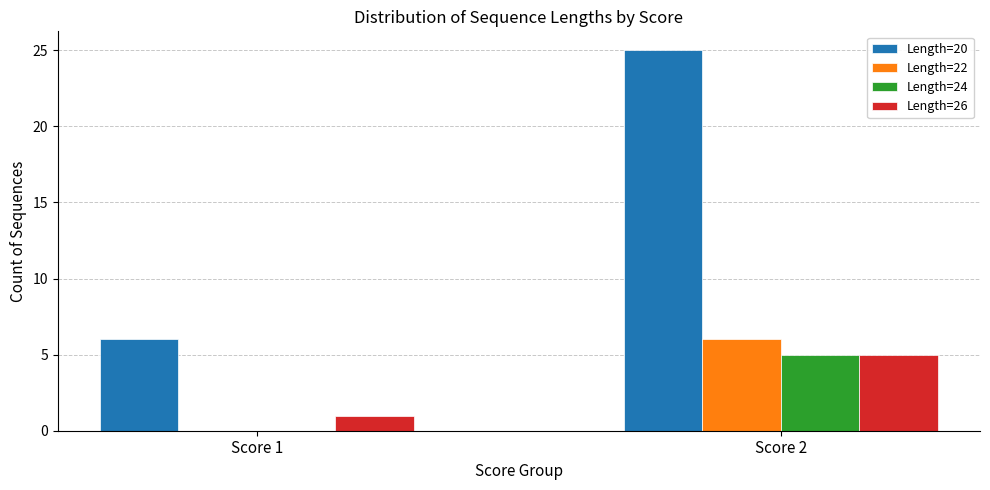

Reading right to left, what are all the values shown in this chart?

Length=20: 25	6
Length=22: 6	0
Length=24: 5	0
Length=26: 5	1